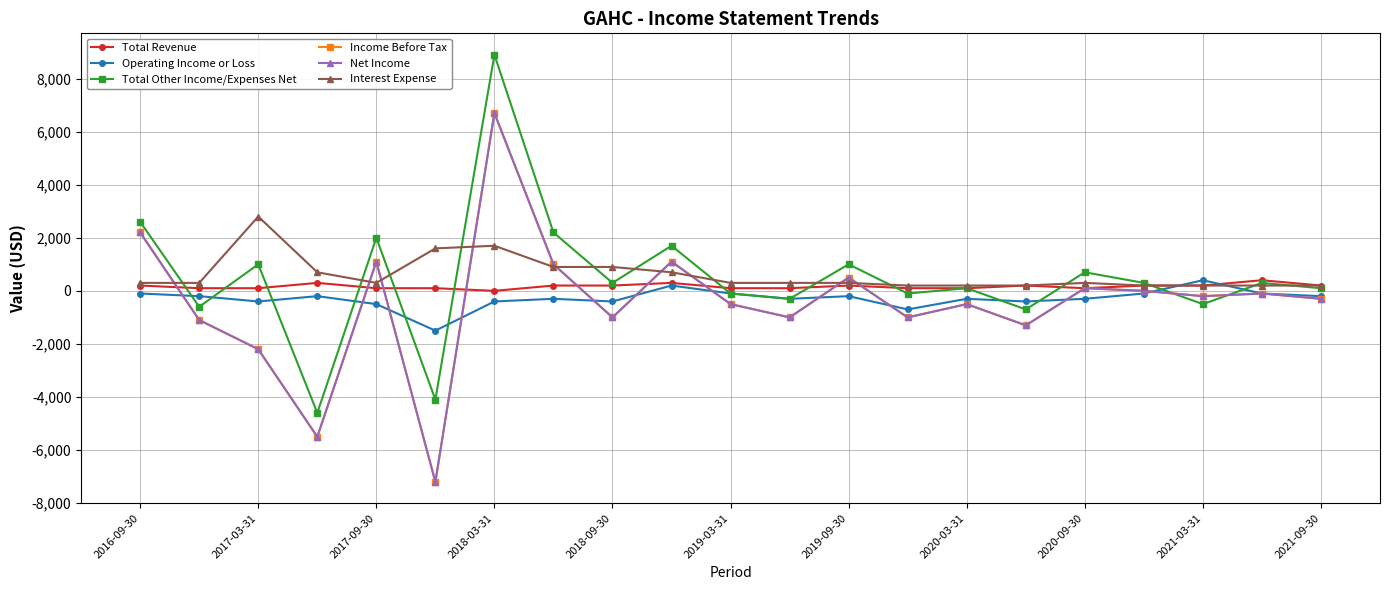

What is the average value of the Interest Expense series?

610